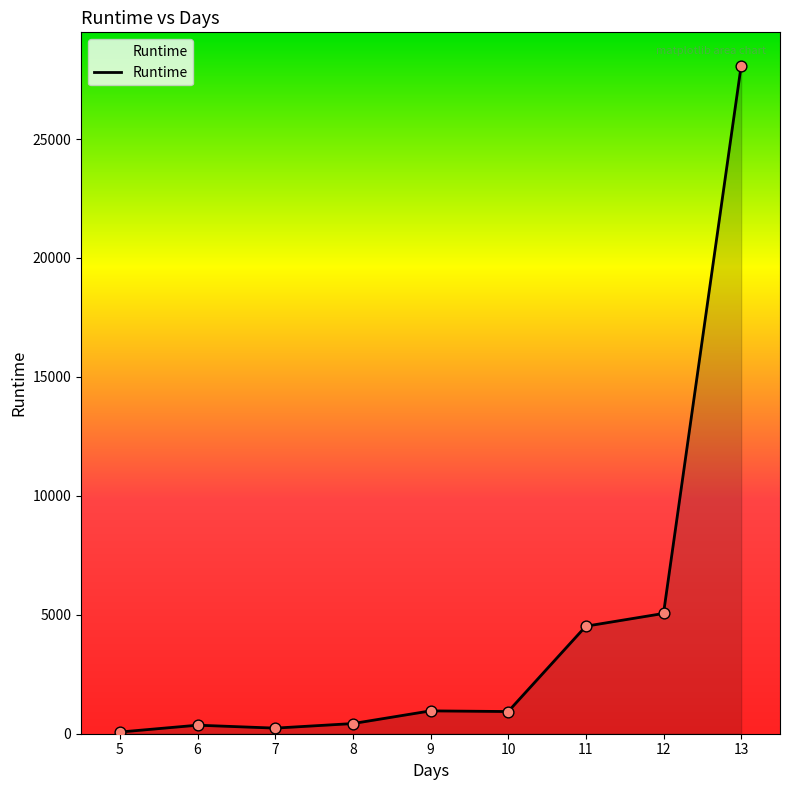

Which has a higher value, 6 or 9?

9